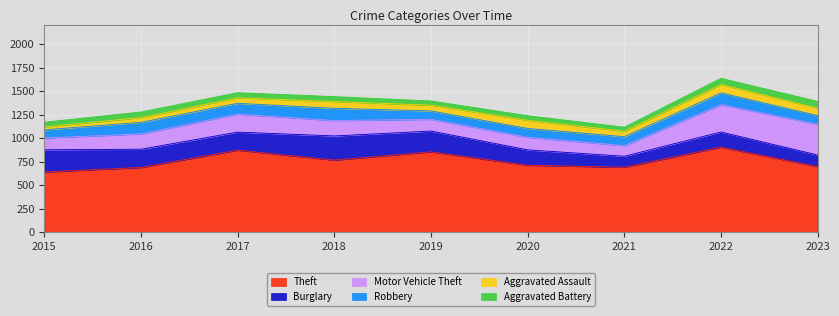

What is the value of the Aggravated Assault point at the 7th from the left?

58